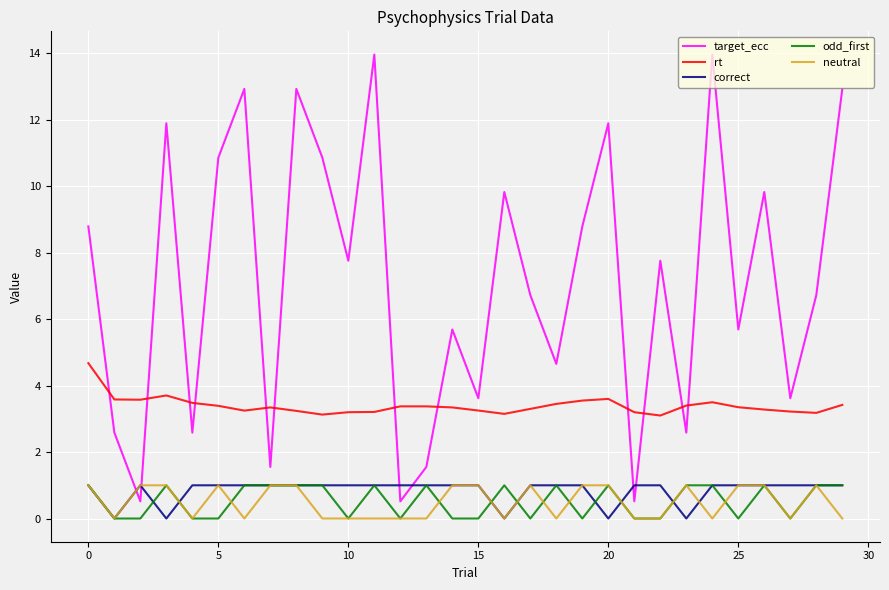

True or false: neutral and target_ecc intersect in this chart.

True